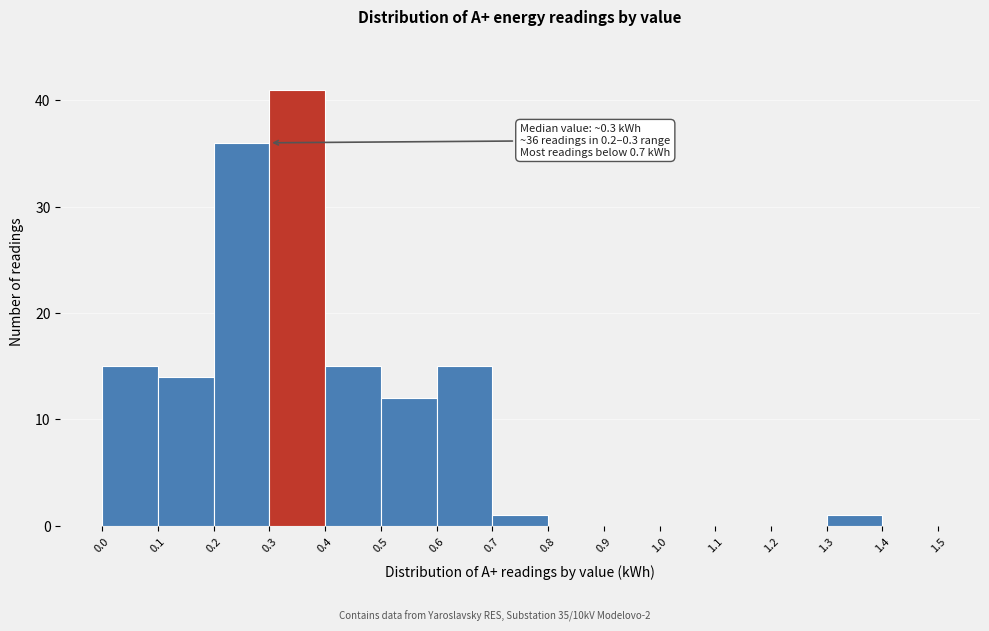

Which range on the x-axis has the tallest bar?

0.3 to 0.4